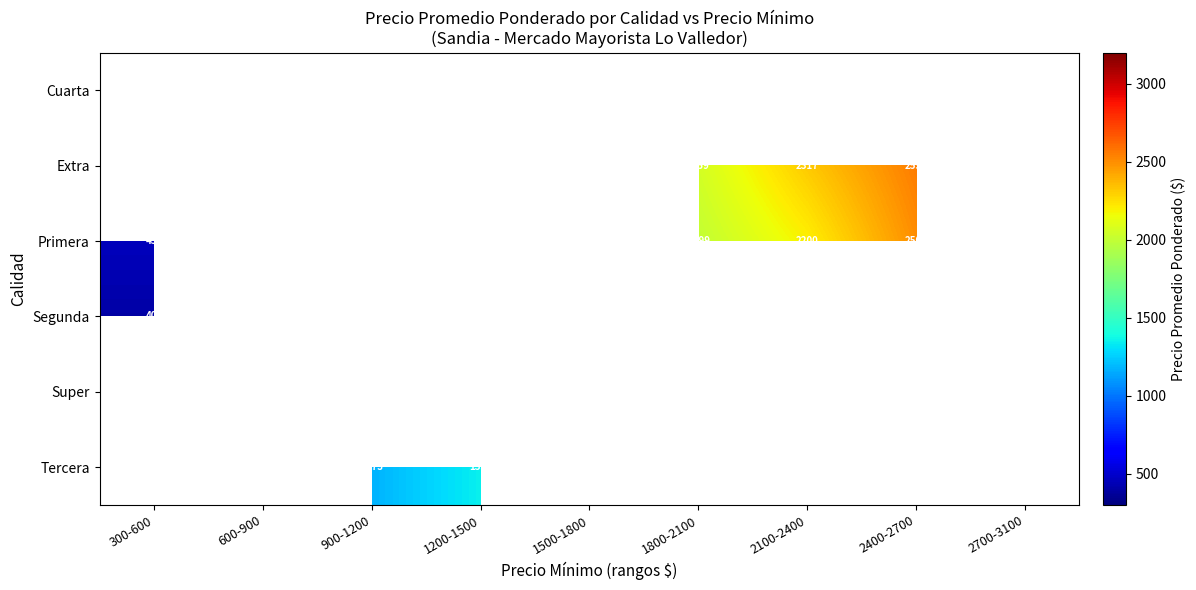

Is it true that Primera equals 1654 at 1500-1800?

True